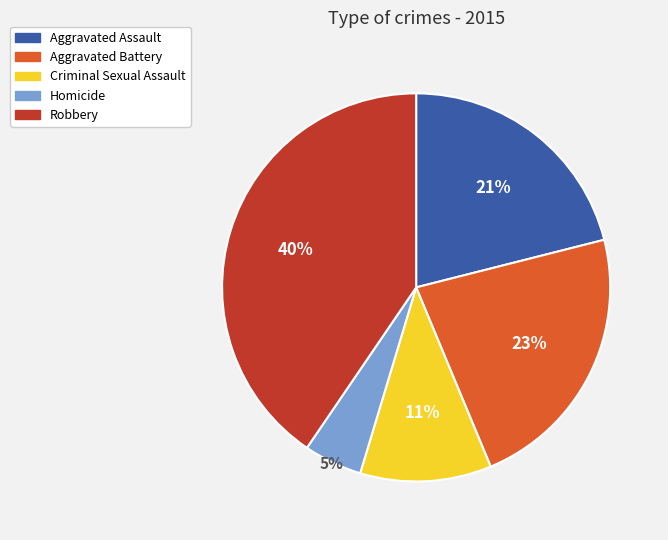

True or false: Homicide accounts for 15% of the total.

False